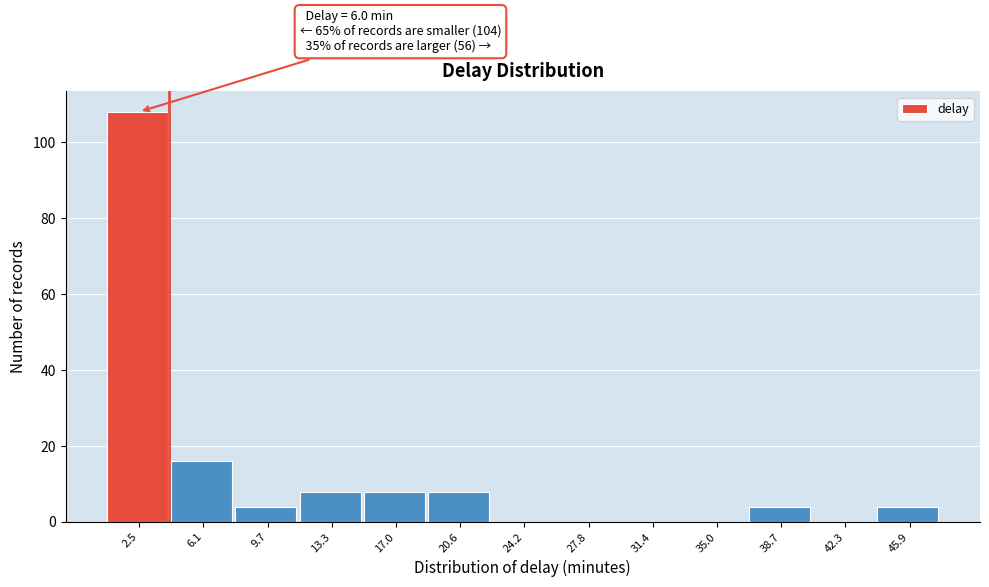

Reading right to left, what are all the values shown in this chart?

45.9=4	42.3=0	38.7=4	35.0=0	31.4=0	27.8=0	24.2=0	20.6=8	17.0=8	13.3=8	9.7=4	6.1=16	2.5=108